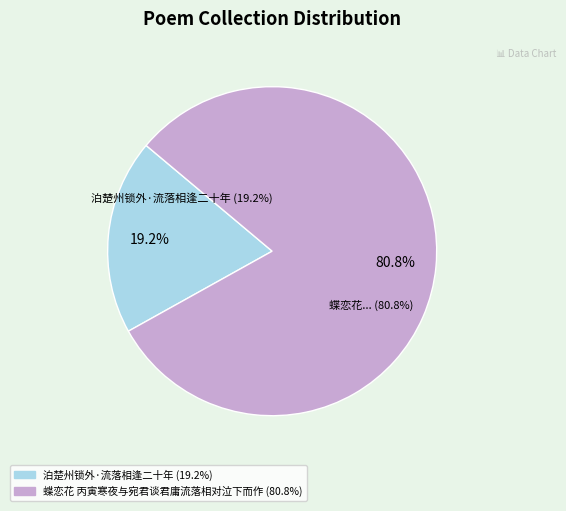

Is it true that 泊楚州锁外·流落相逢二十年 is 13% of the pie?

False